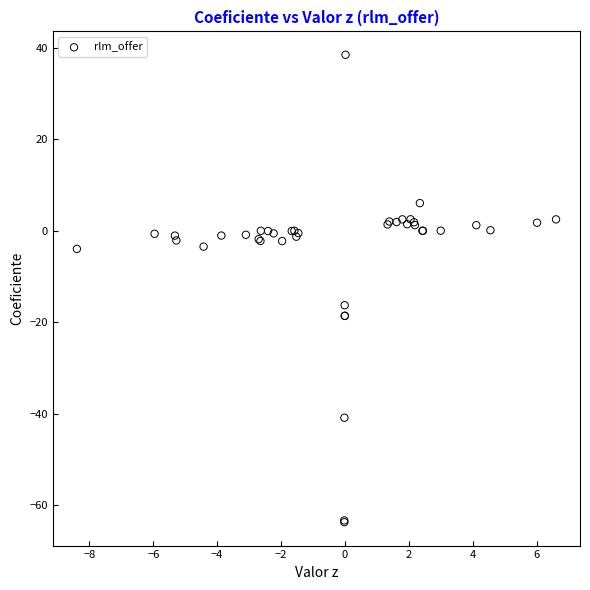

What Y value in the scatter plot is closest to -12?

-16.3